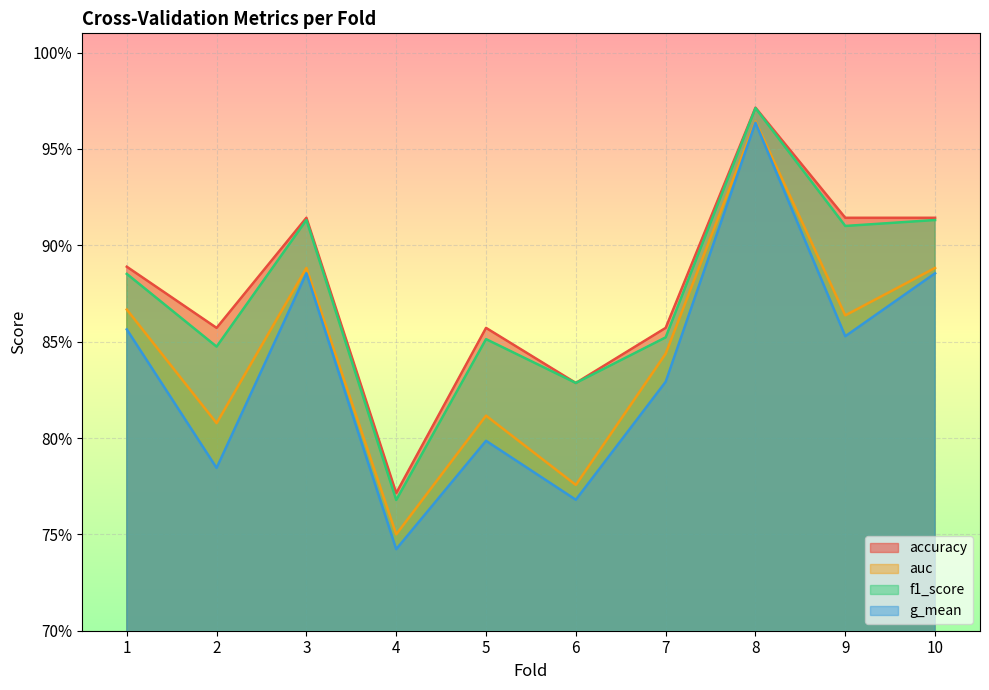

How many lines are shown in the chart?

4